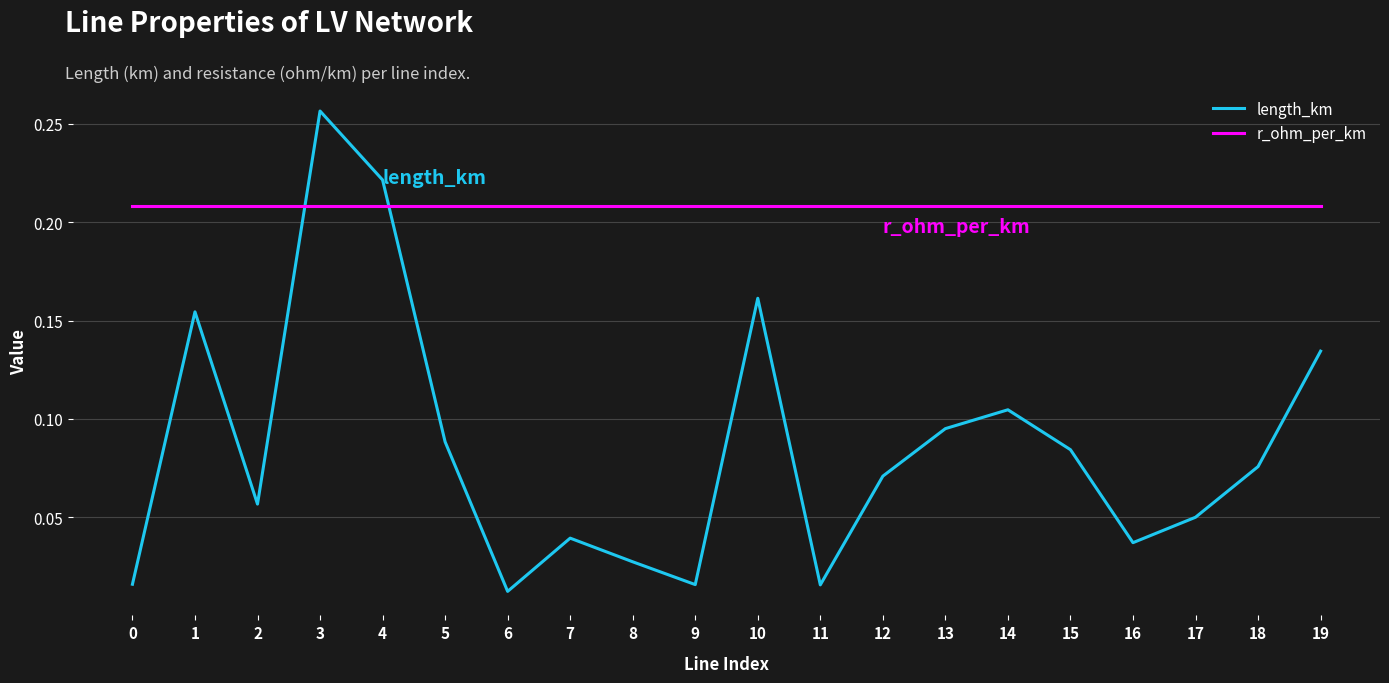

After their last crossing, which series has the higher values: r_ohm_per_km or length_km?

r_ohm_per_km